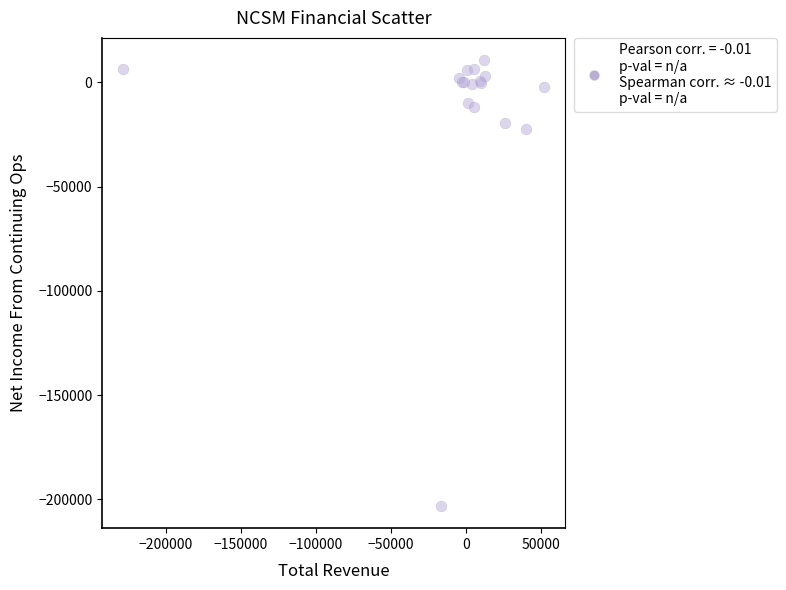

What Y value in the scatter plot is closest to -96200?

-22300